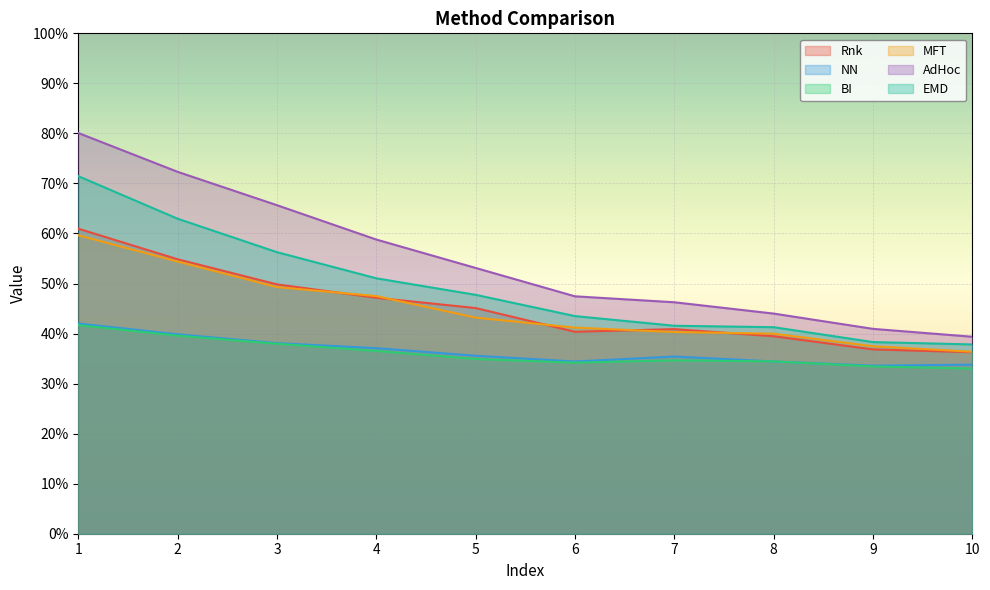

What is the value of the MFT point at the 5th from the left?

43.2